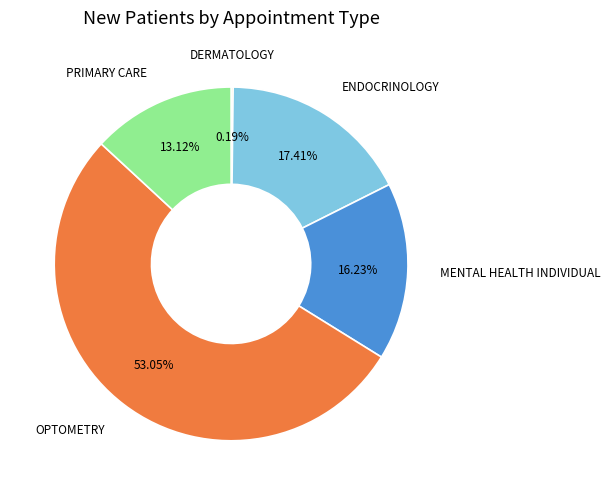

Which has a higher value, OPTOMETRY or PRIMARY CARE?

OPTOMETRY